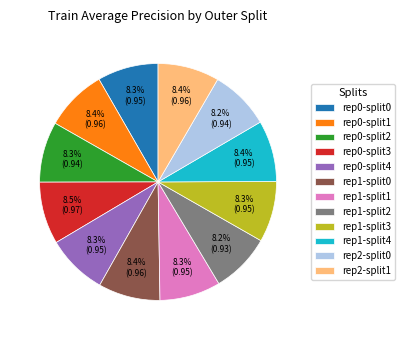

Is there any slice that represents more than half of the pie?

No